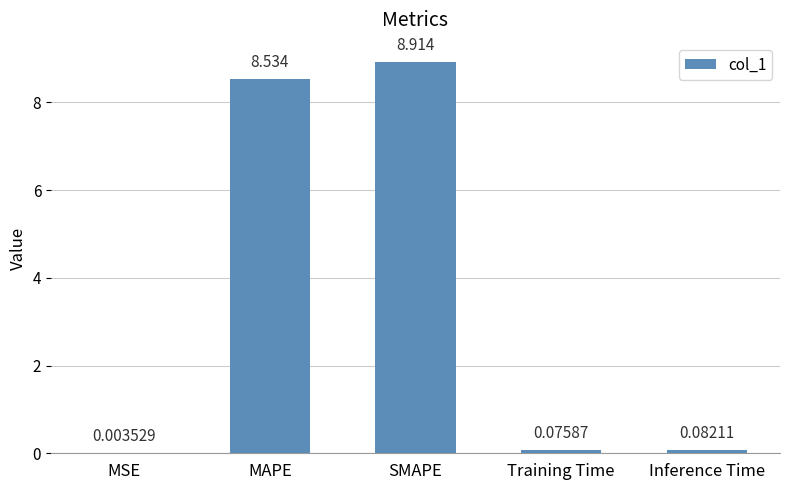

Which has a higher value, MSE or SMAPE?

SMAPE